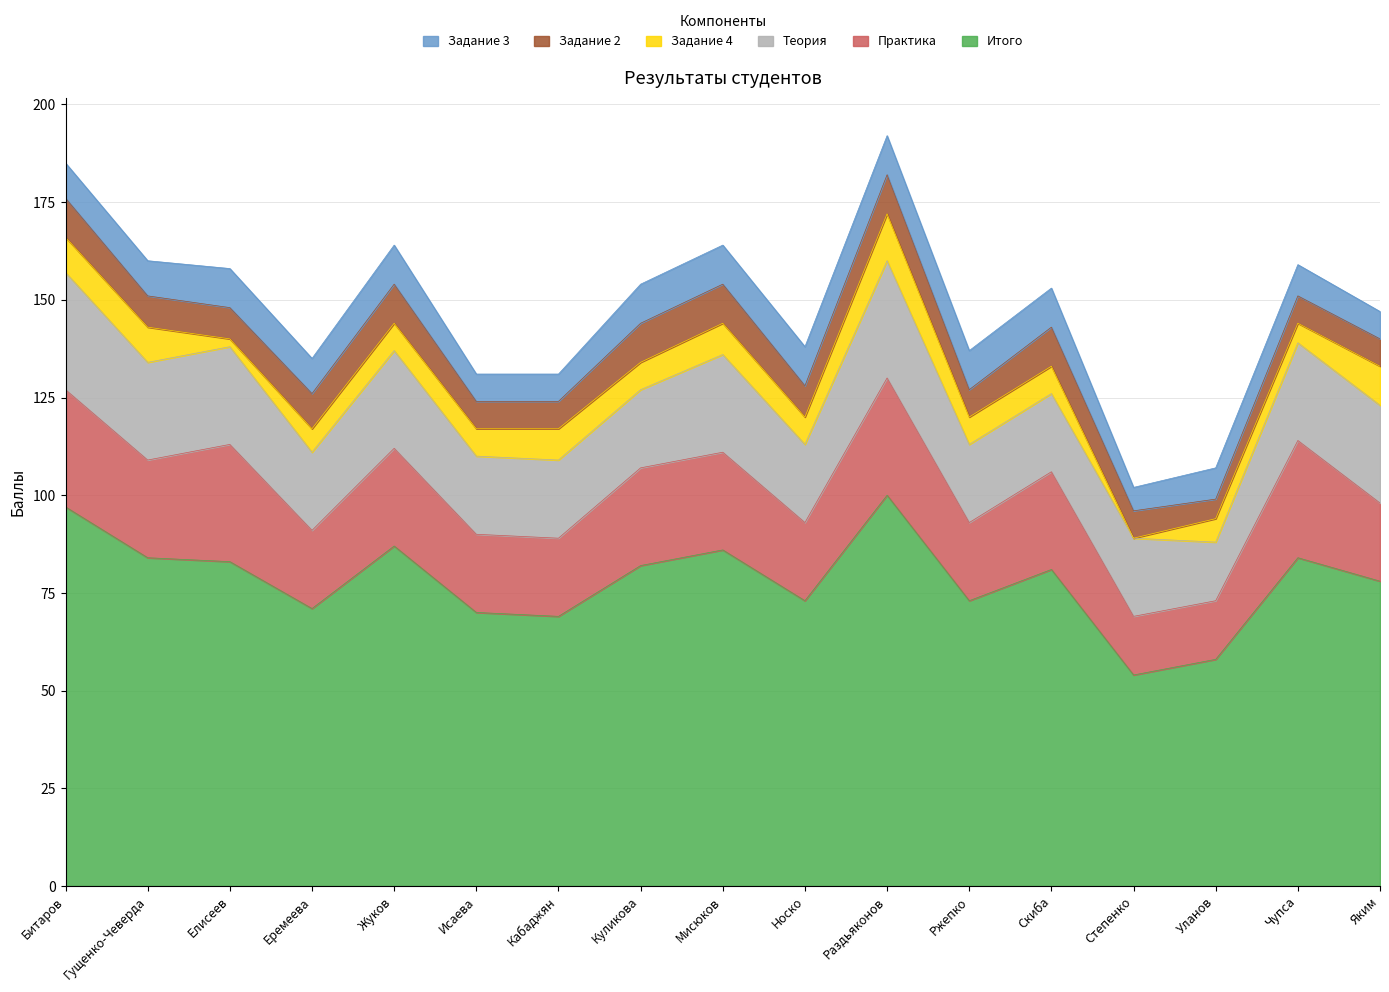

What is the sum of all Задание 3 values?

150